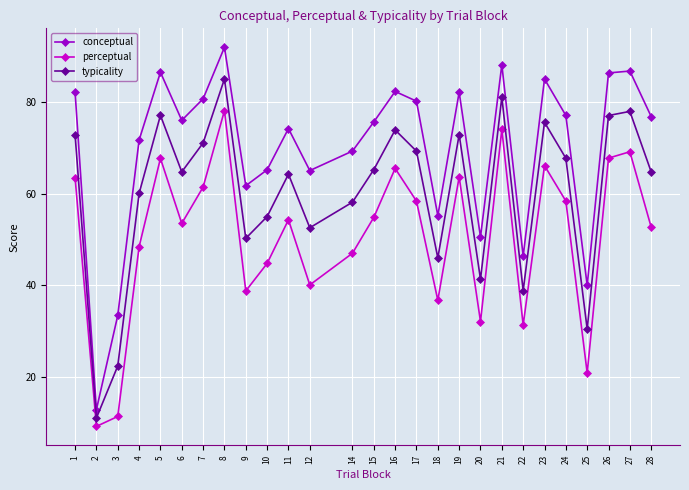

Which category has the highest value in the conceptual series?

8